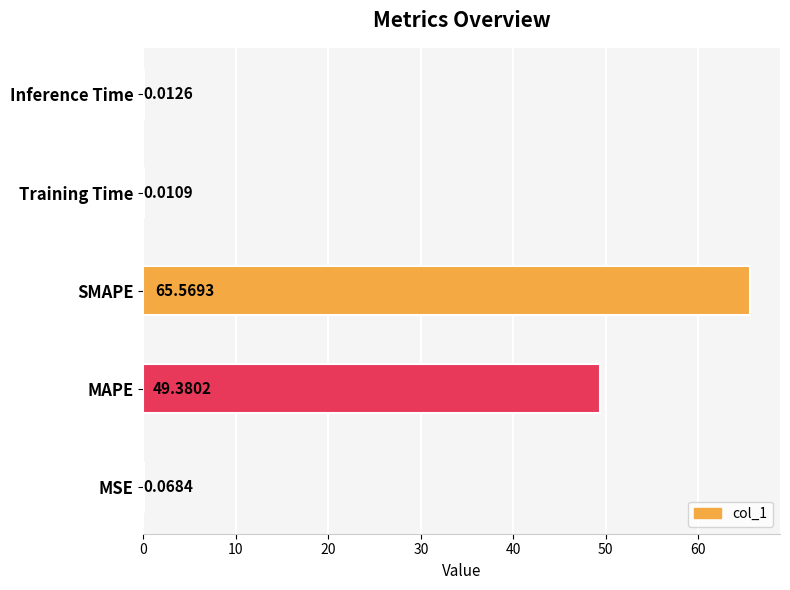

Where is the data nearest to the value 32?

MAPE